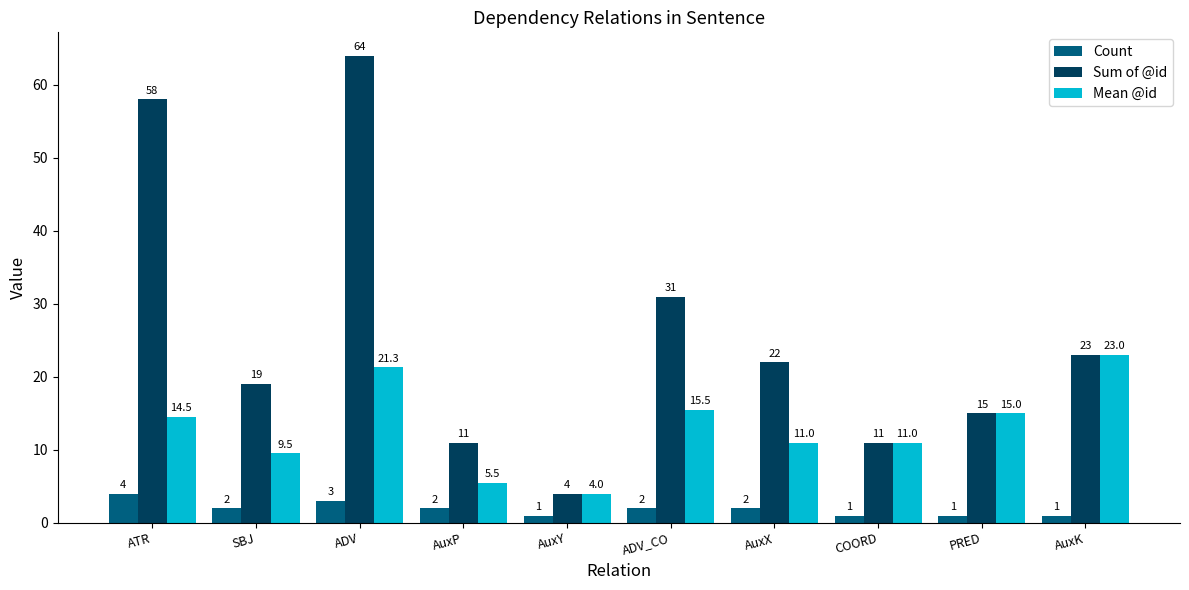

True or false: Sum of @id has a value of 26.3 at PRED.

False